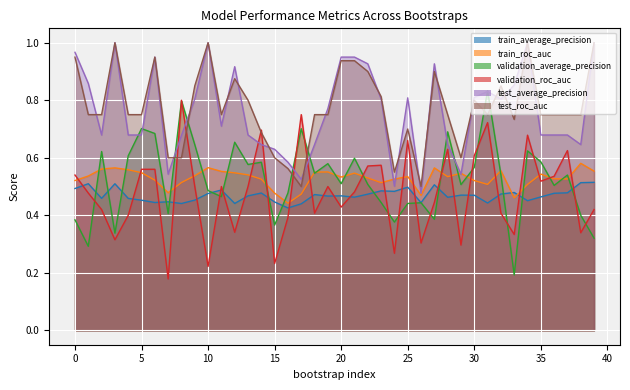

What is the total value across all series at 7?

2.7